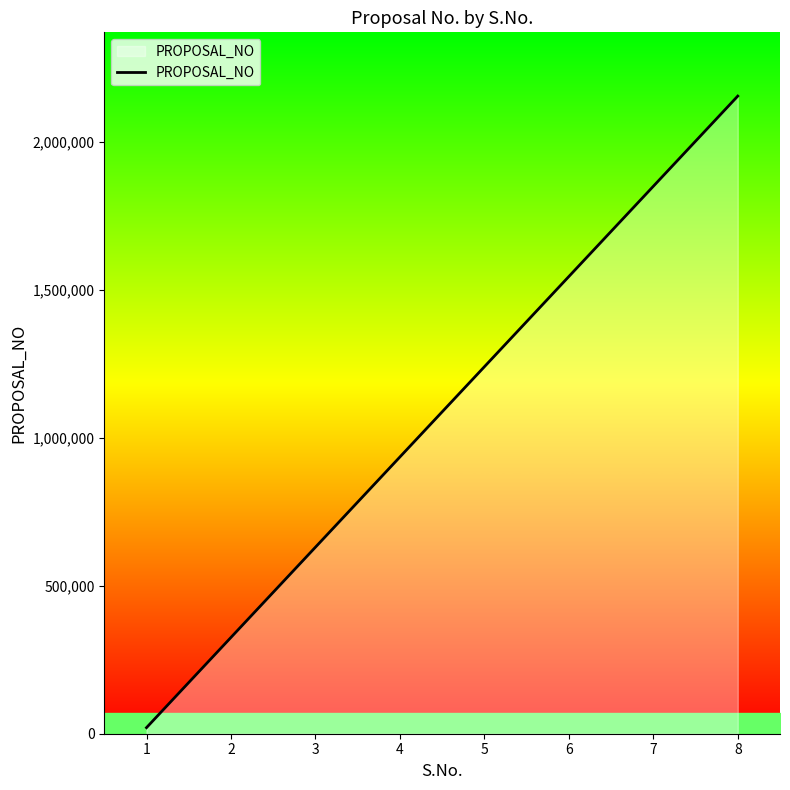

Rank the categories by value from highest to lowest.

8, 7, 6, 5, 4, 3, 2, 1